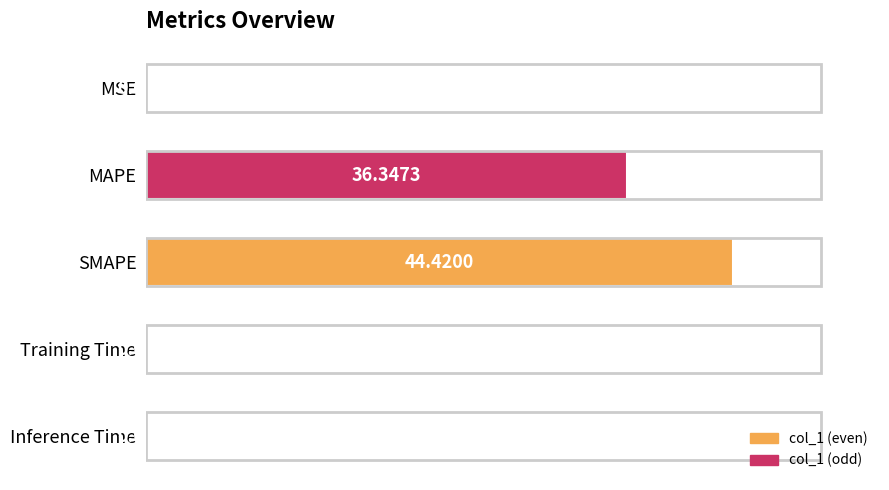

What is the sum of the values at MAPE and Training Time?

36.4